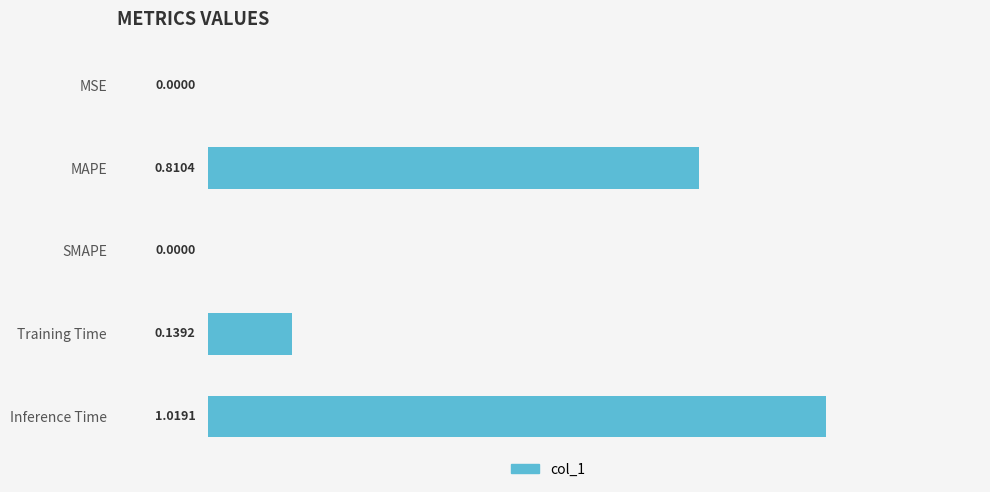

What is the sum of the values at MAPE and Training Time?

0.9